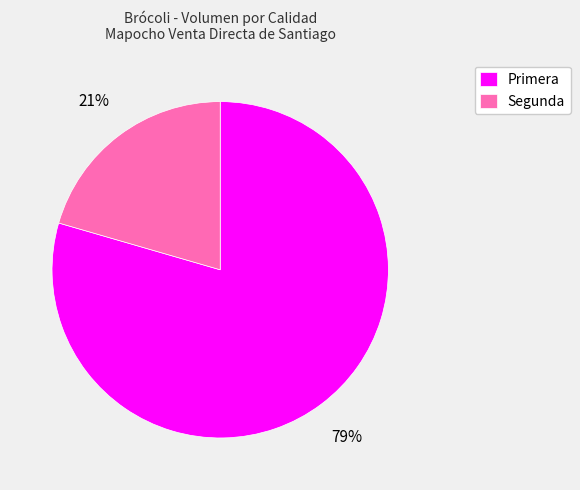

Which category has the biggest portion of the pie?

Primera